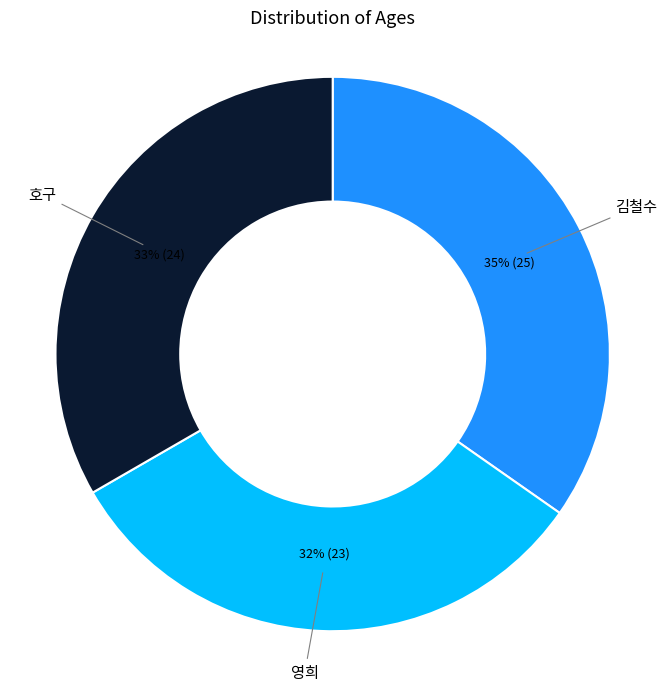

Does any single category account for the majority?

No